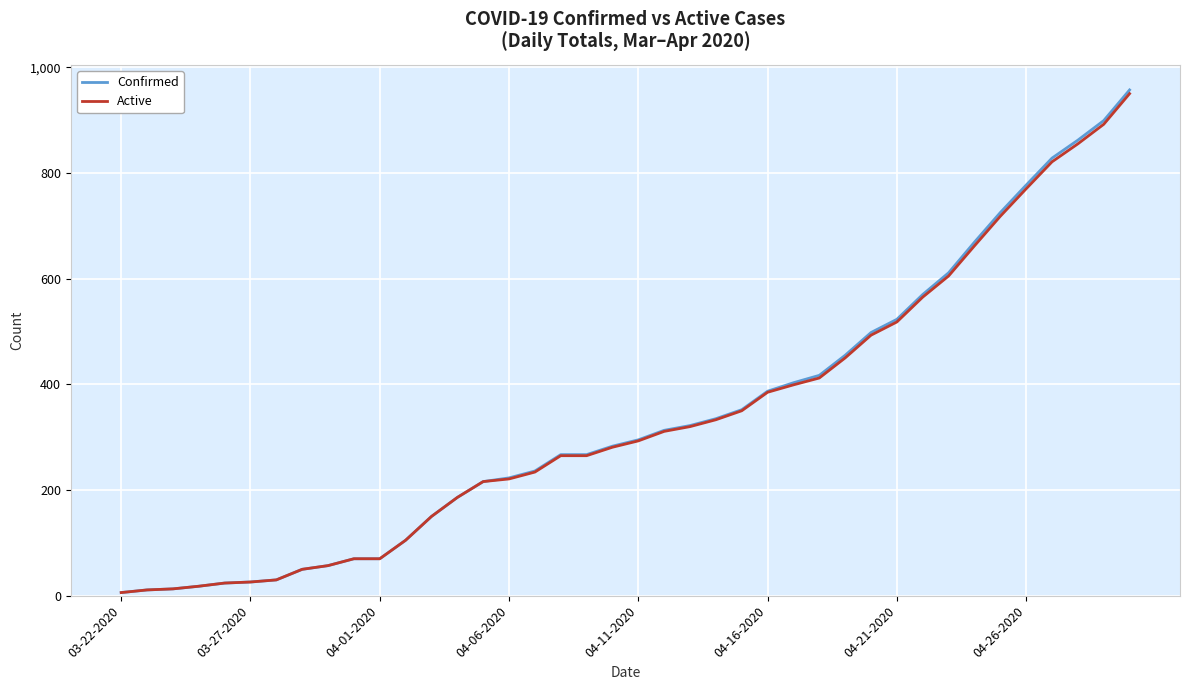

What is the highest value of the Confirmed series?

957